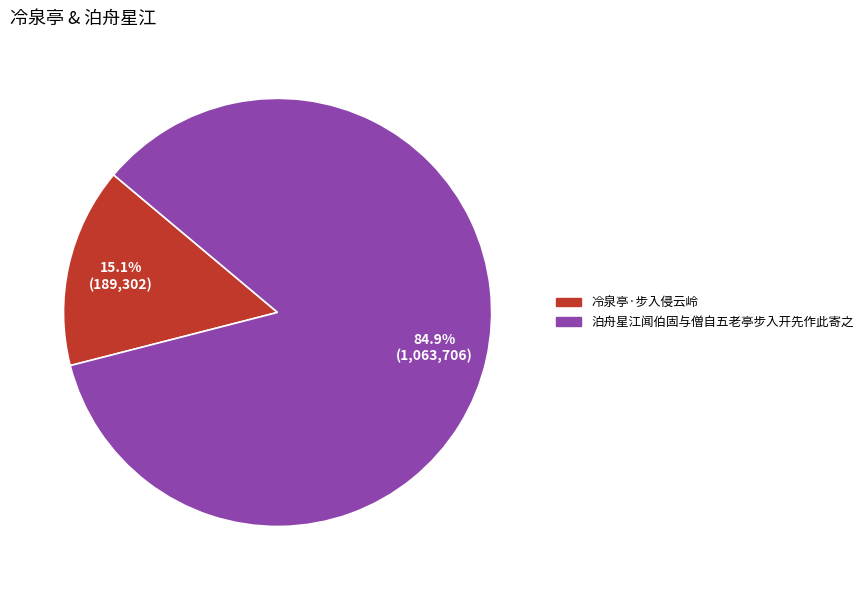

To the nearest percent, what is the difference between the largest and smallest slice percentages?

70%